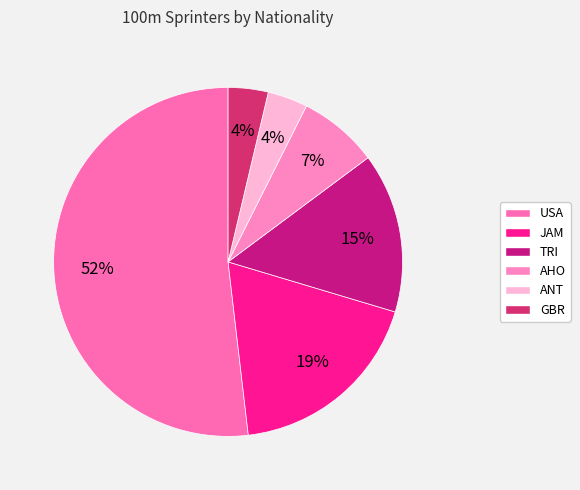

Which slice represents more than half of the pie?

USA